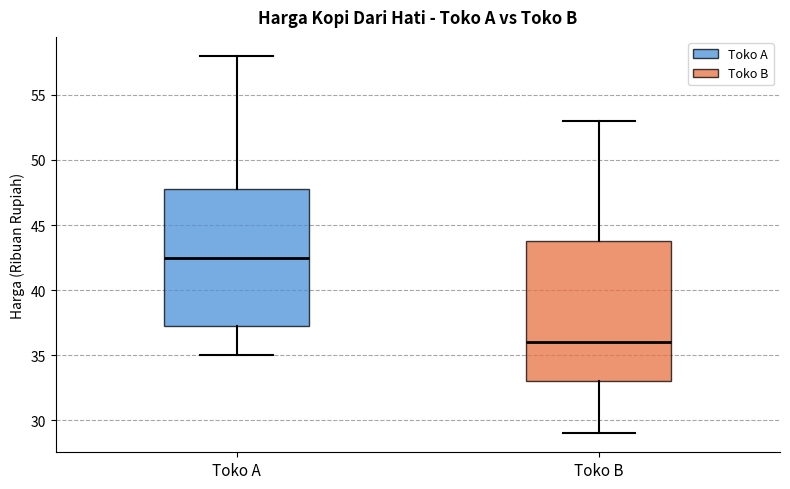

Reading left to right, read every box against the y-axis: the position of its median line, the range the box covers, and the ends of its whiskers. The values are not printed on the chart, so give them approximately, as read against the axis.

Toko A: median 42.5, box 37.5 to 48.0, whiskers 35.0 to 58.0
Toko B: median 36.0, box 33.0 to 44.0, whiskers 29.0 to 53.0